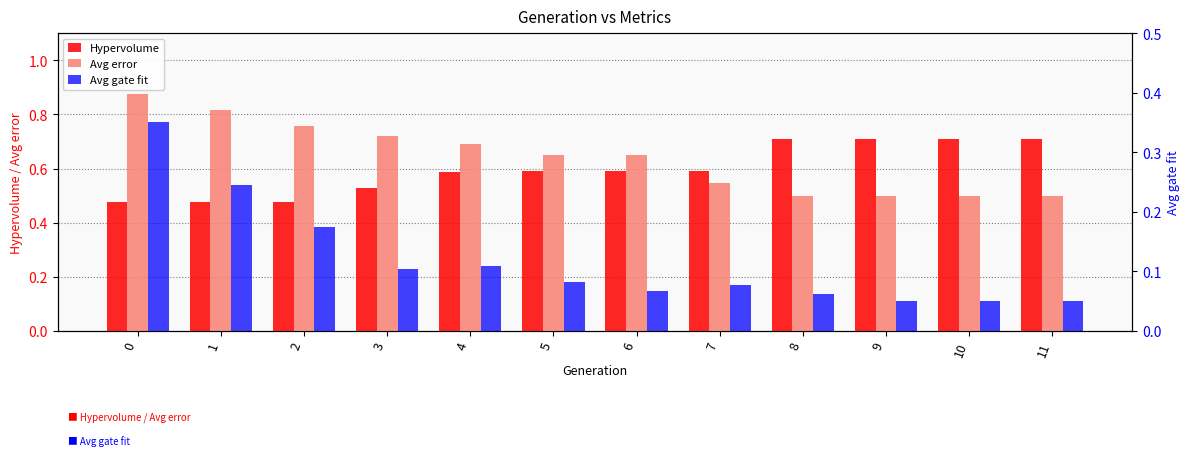

What is the greatest value displayed?

0.9